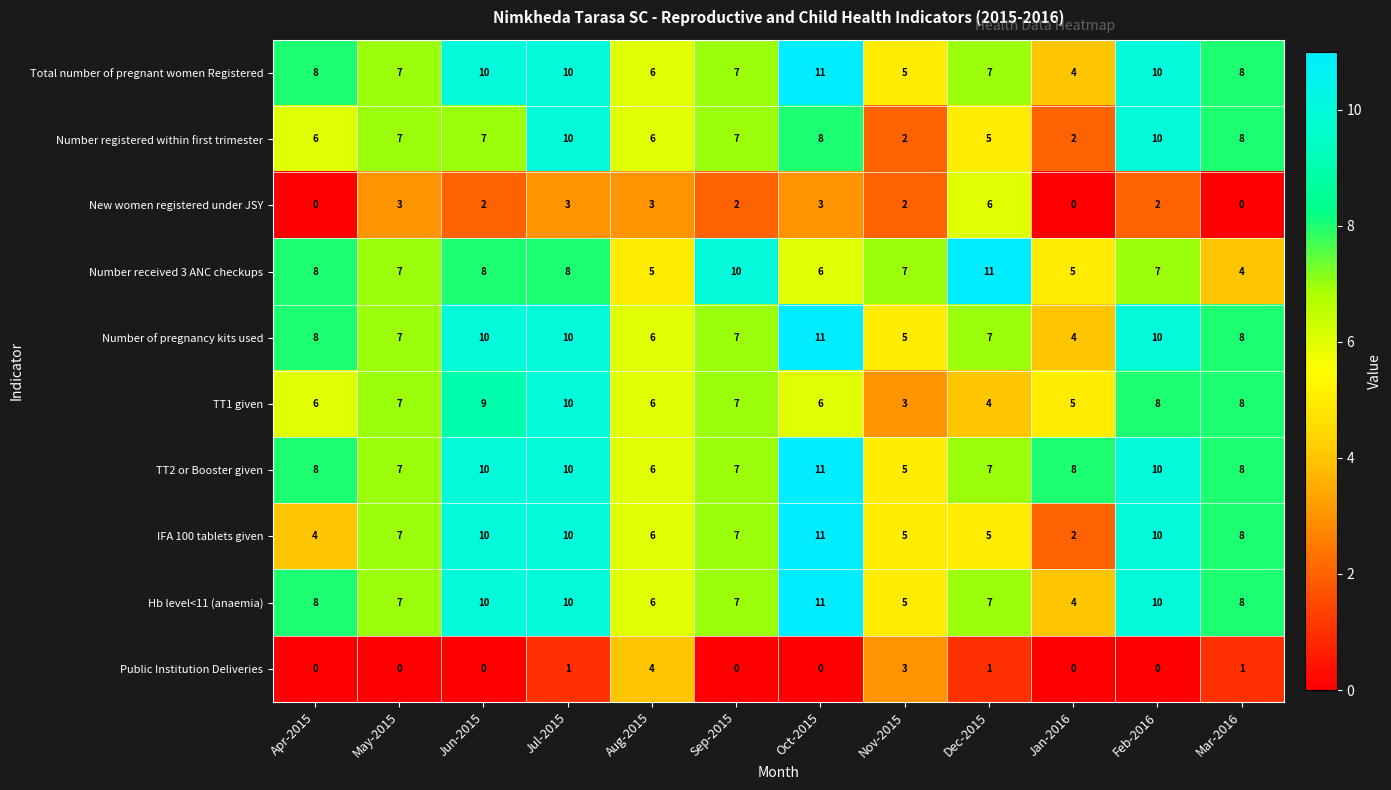

Which series has the widest spread of values?

IFA 100 tablets given